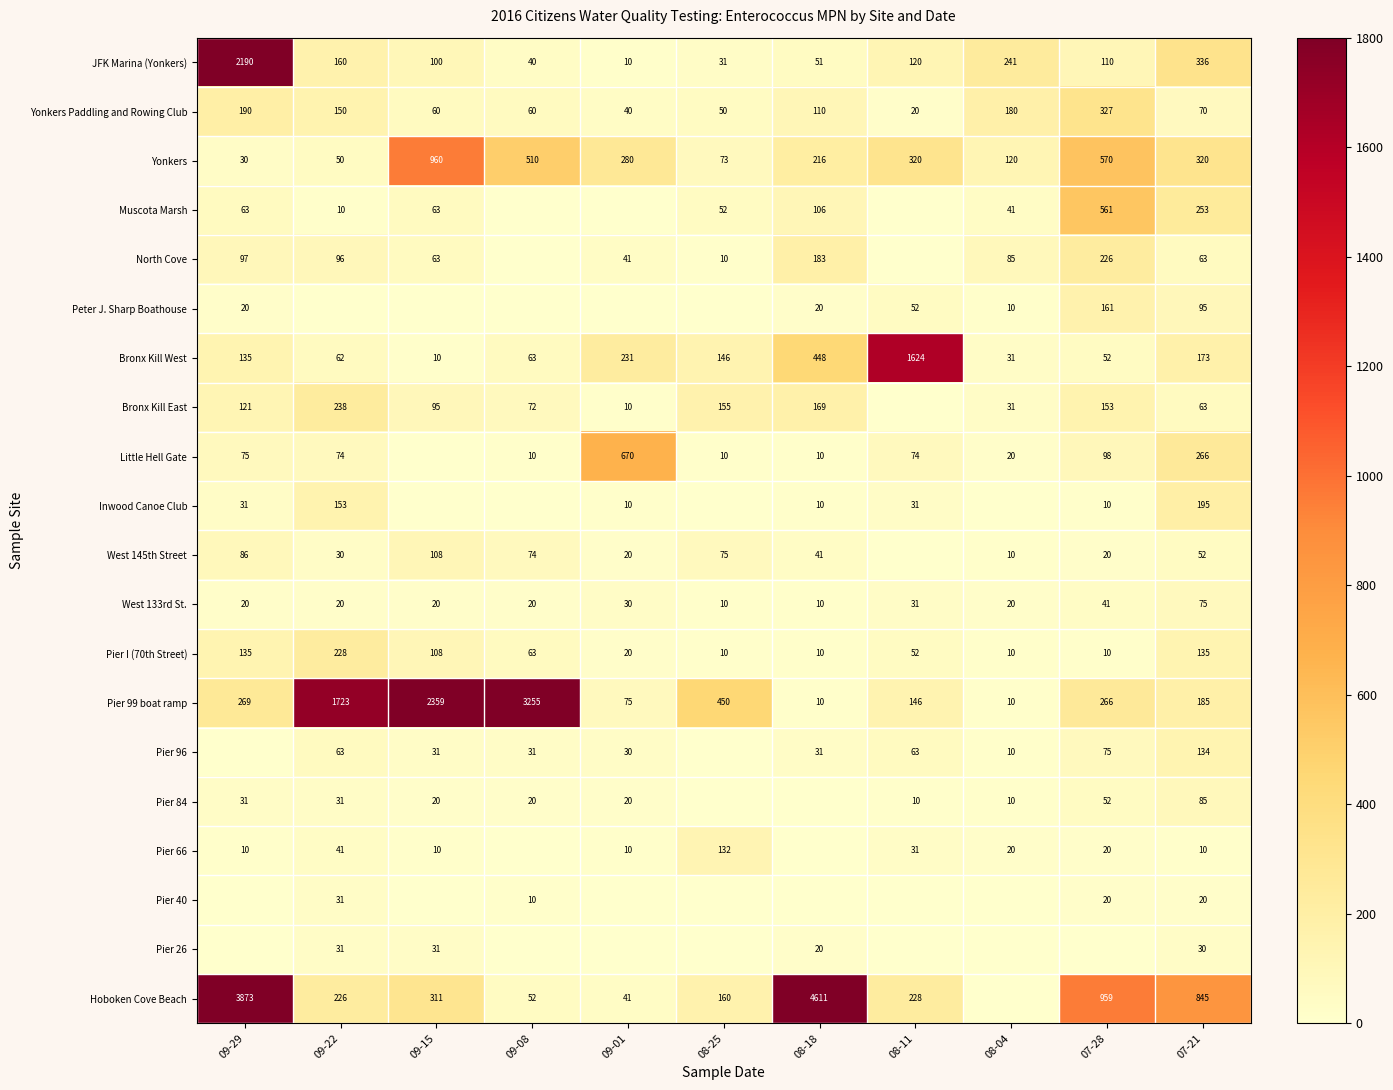

At which category does the chart reach its minimum across all series?

09-08